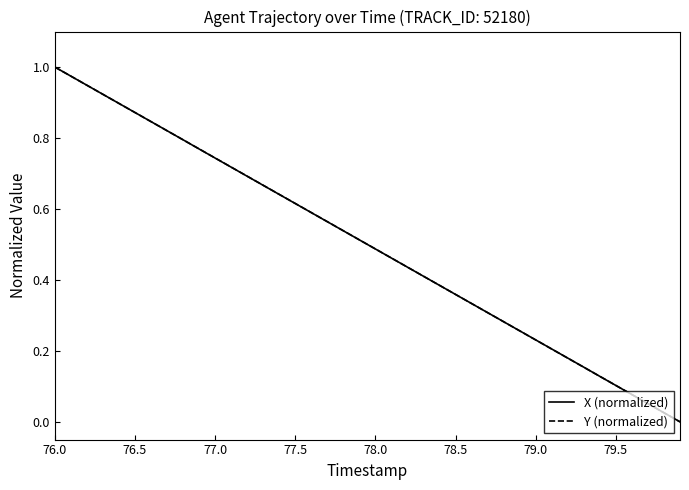

Does the chart have visible grid lines?

No